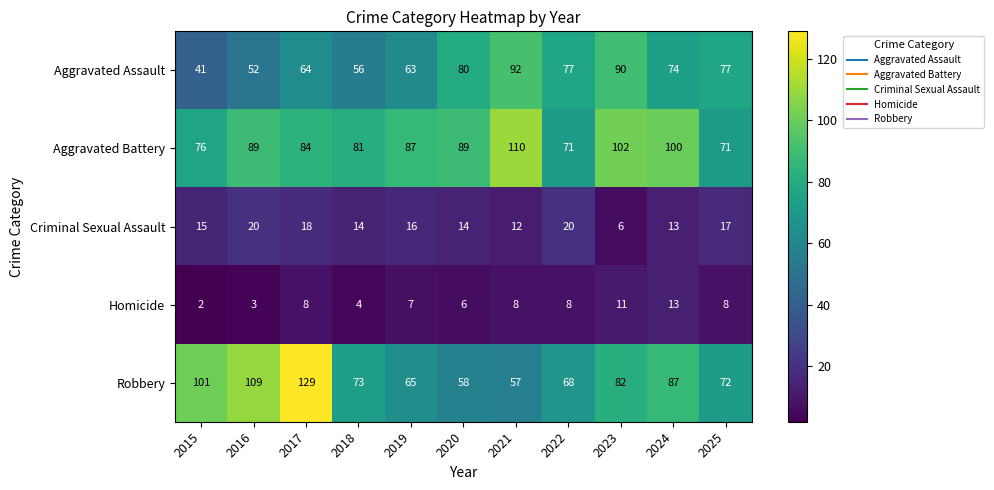

How many values in the Aggravated Assault series are below 74?

5